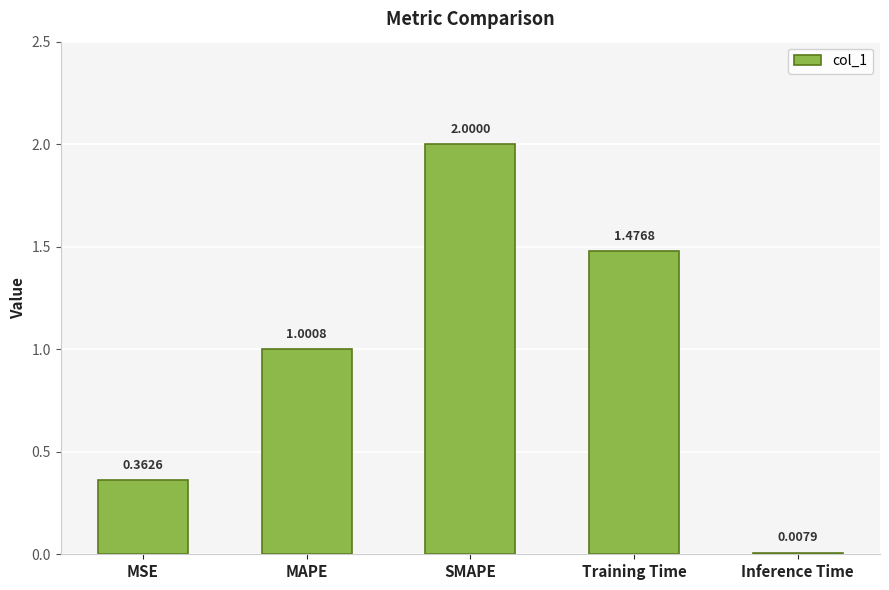

What is the label of the 2nd bar from the right?

Training Time